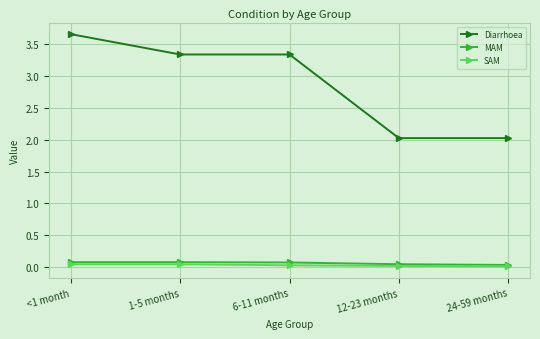

True or false: Diarrhoea and SAM intersect in this chart.

False